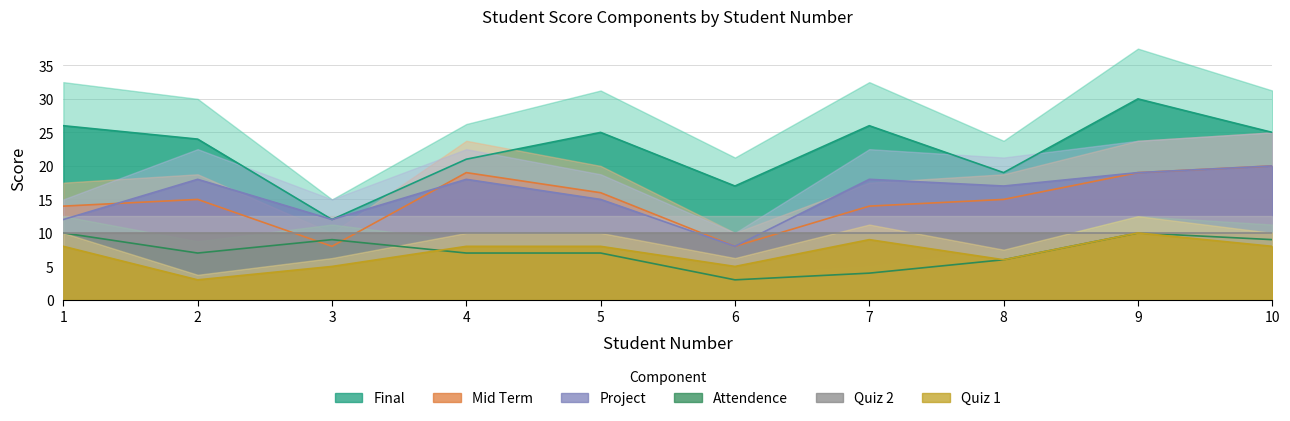

Does the chart display data point markers on the line(s)?

No